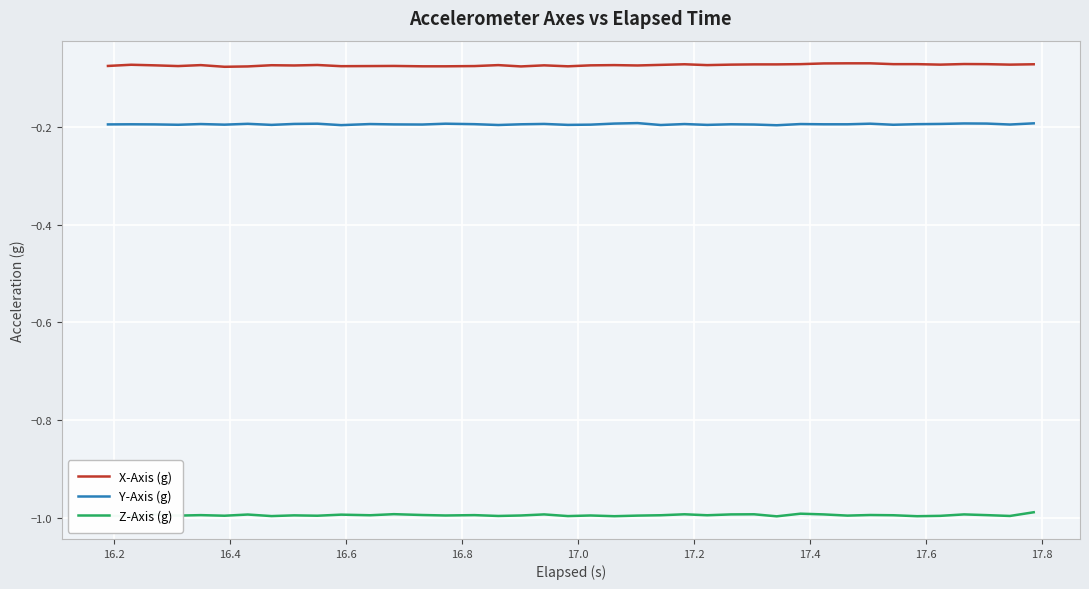

Rank the series by their maximum value, from highest to lowest.

X-Axis (g), Y-Axis (g), Z-Axis (g)